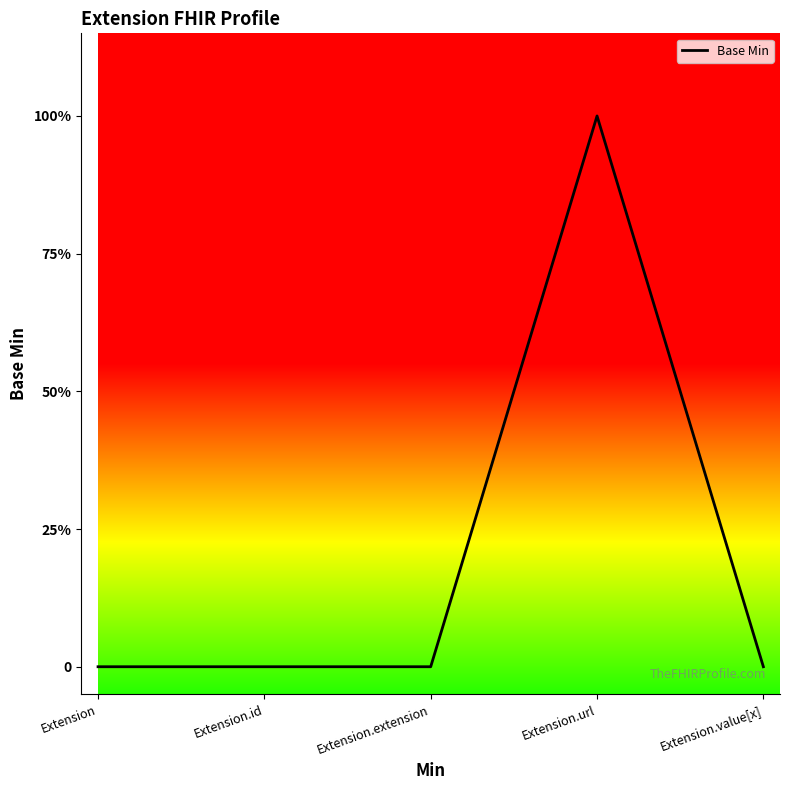

Reading right to left, transcribe all the data shown in this chart.

Extension.value[x]=0	Extension.url=1	Extension.extension=0	Extension.id=0	Extension=0